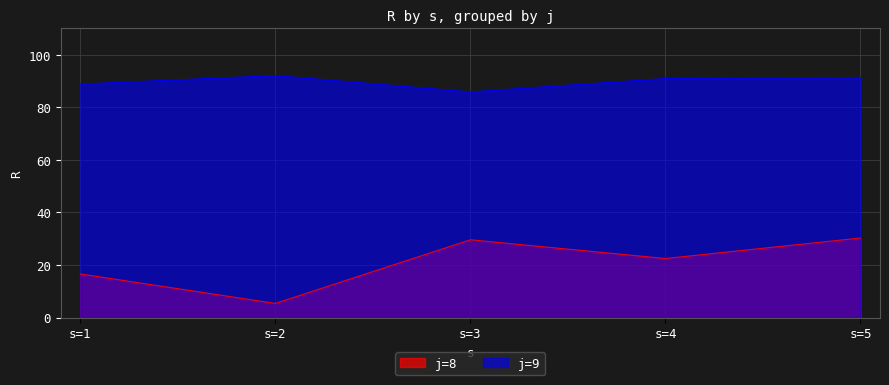

True or false: j=8 and j=9 intersect in this chart.

False